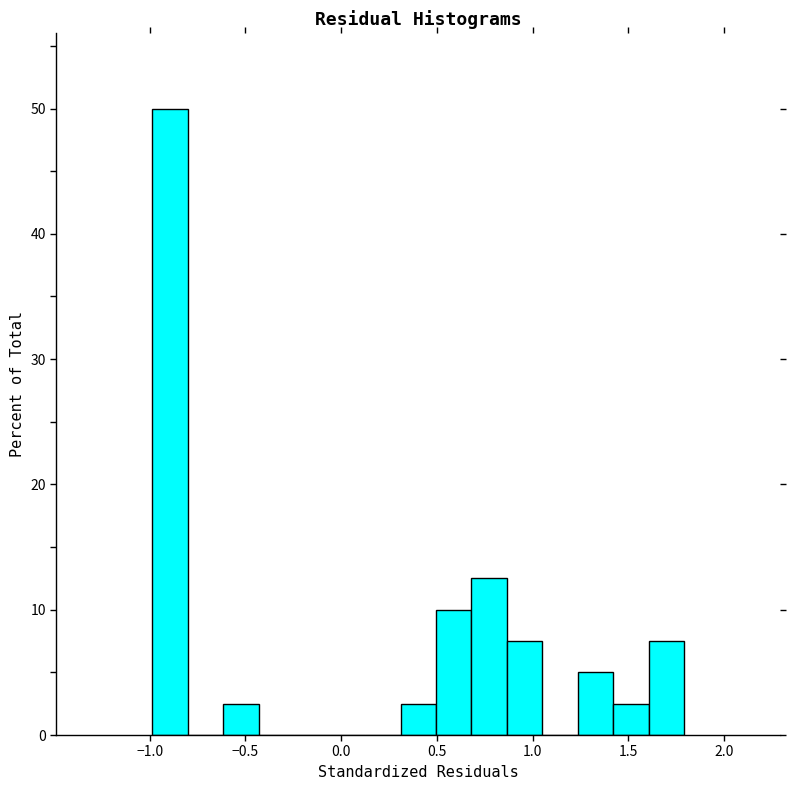

Read against the x-axis, roughly where is the centre of the tallest bar?

-0.90